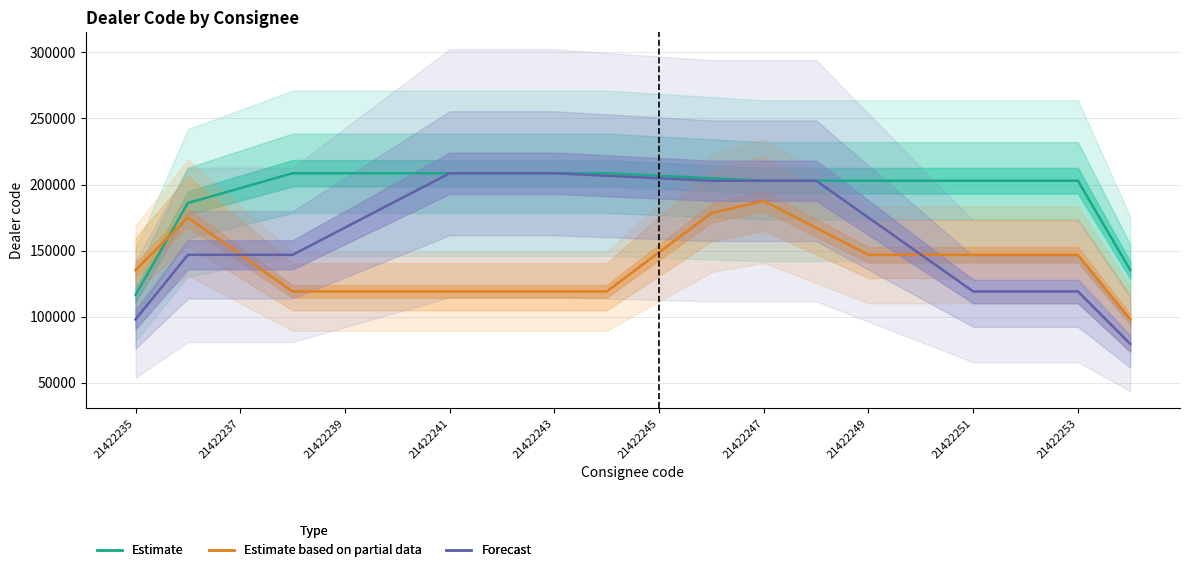

Which has a higher value, 17 or 19?

17